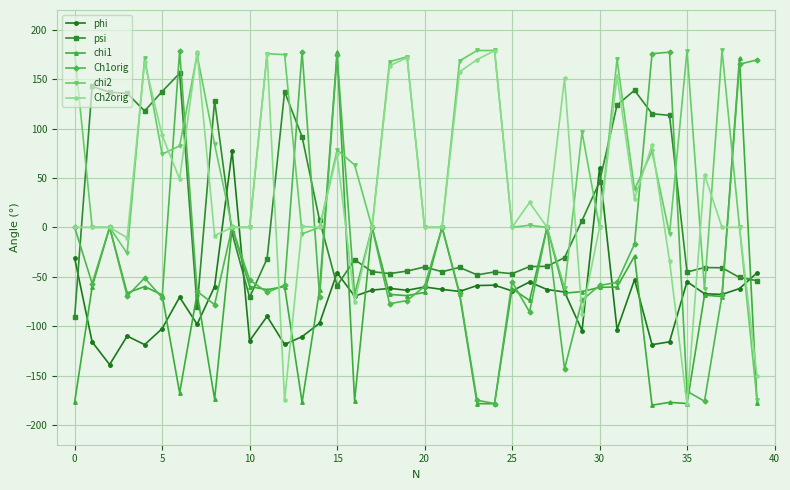

After their last crossing, which series has the higher values: phi or Ch2orig?

phi